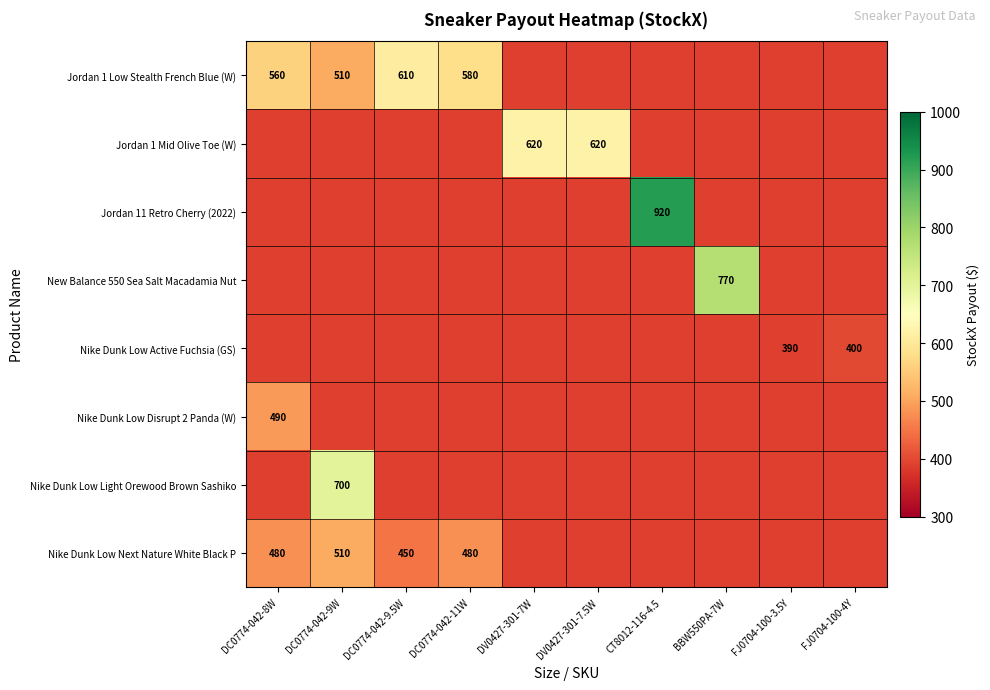

The Jordan 1 Low Stealth French Blue (W) series shows 610 at DC0774-042-9.5W. True or false?

True